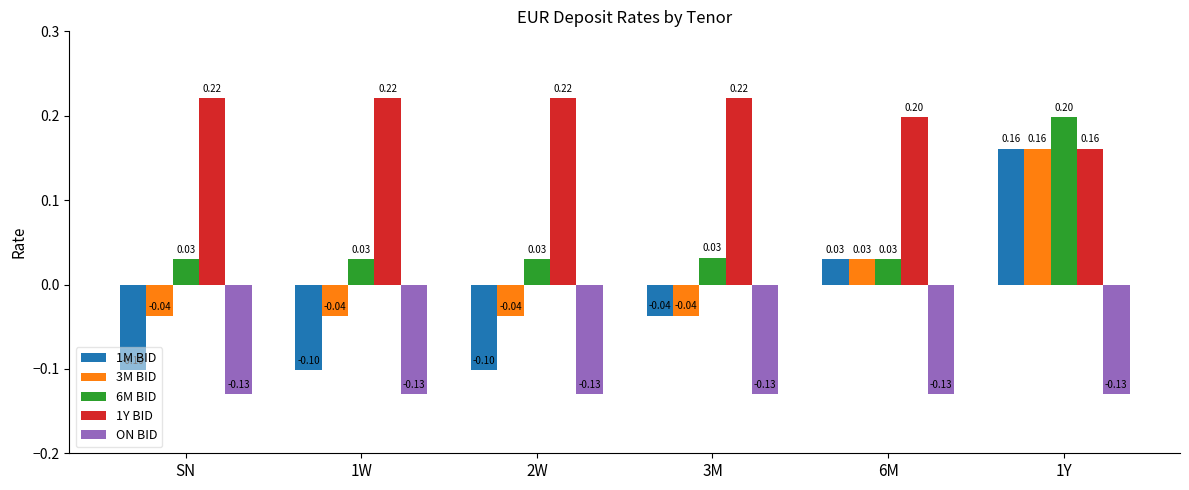

At 2W, list the series in order from smallest to largest.

ON BID, 1M BID, 3M BID, 6M BID, 1Y BID